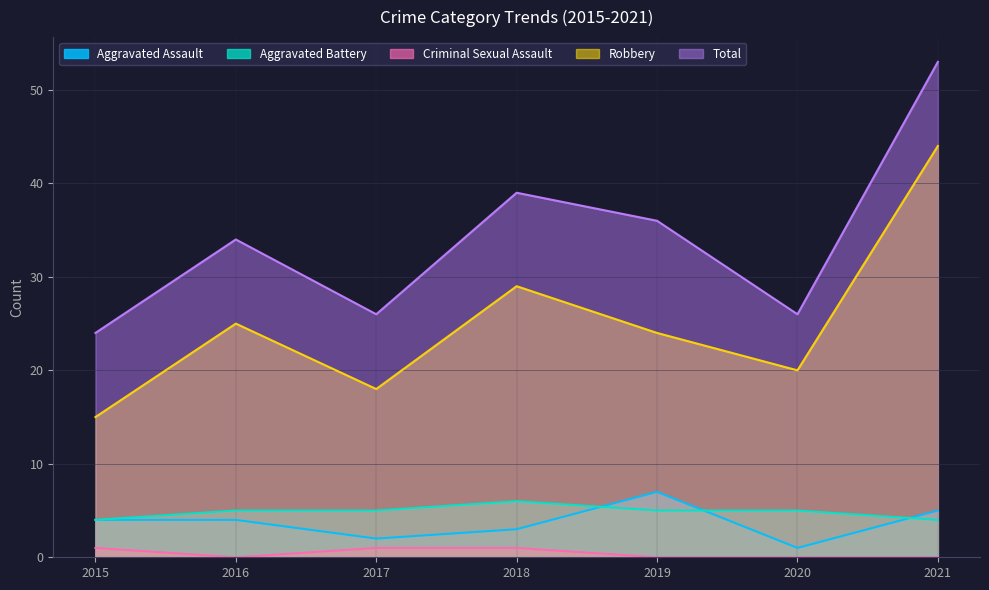

How many data points in Aggravated Assault are less than 4?

3